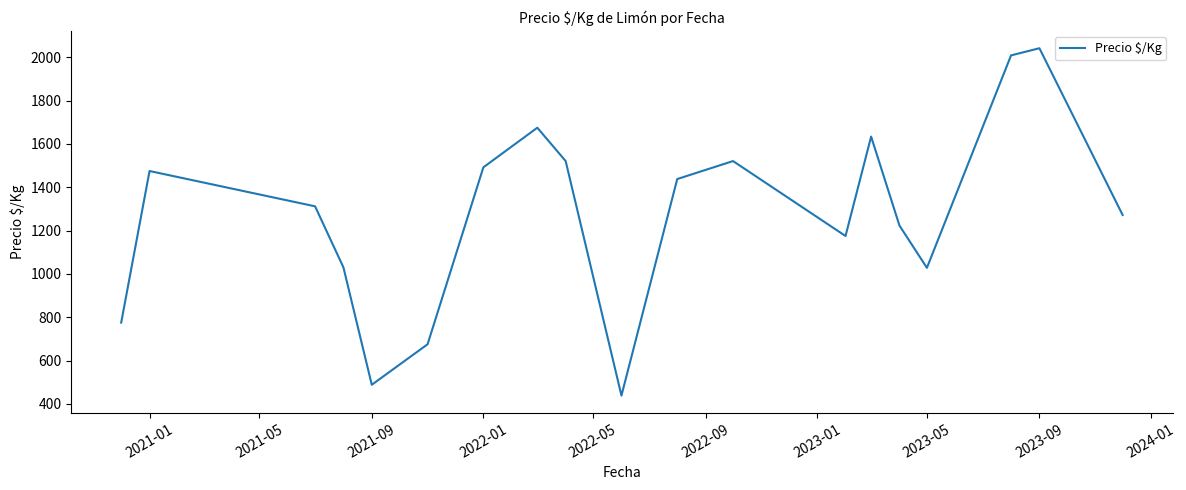

What is the difference between the maximum and minimum values?

1604